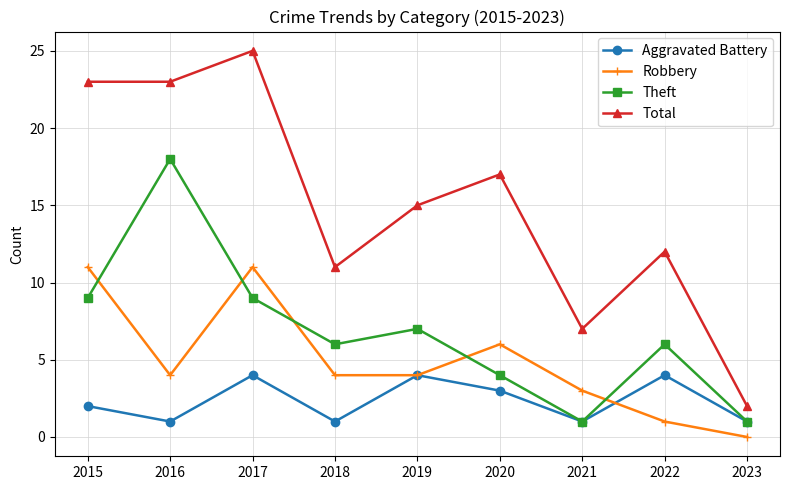

How many lines are shown in the chart?

4